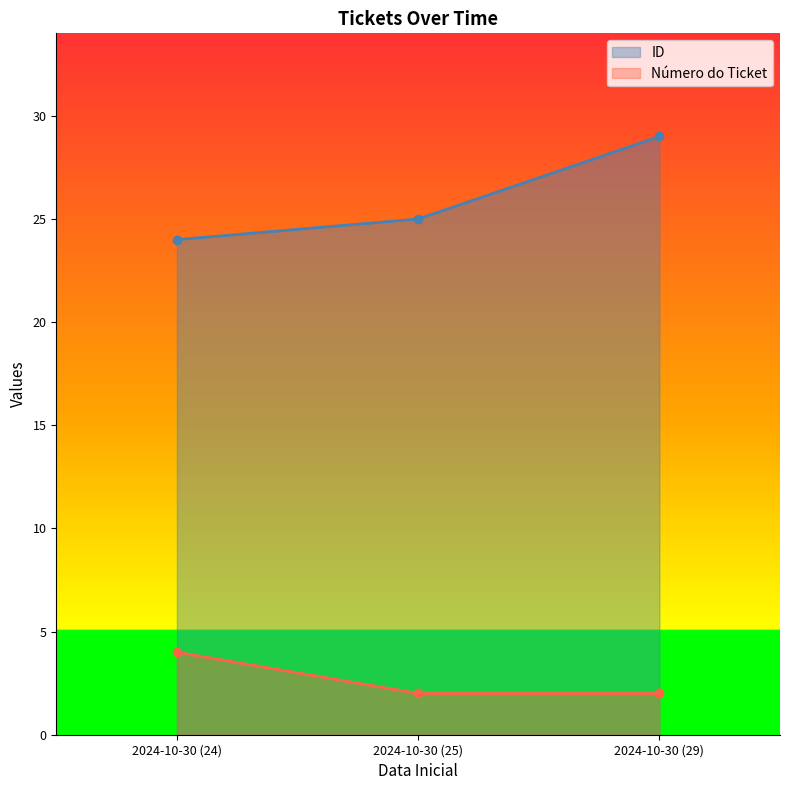

At which label does Número do Ticket reach its minimum?

2024-10-30 (25)